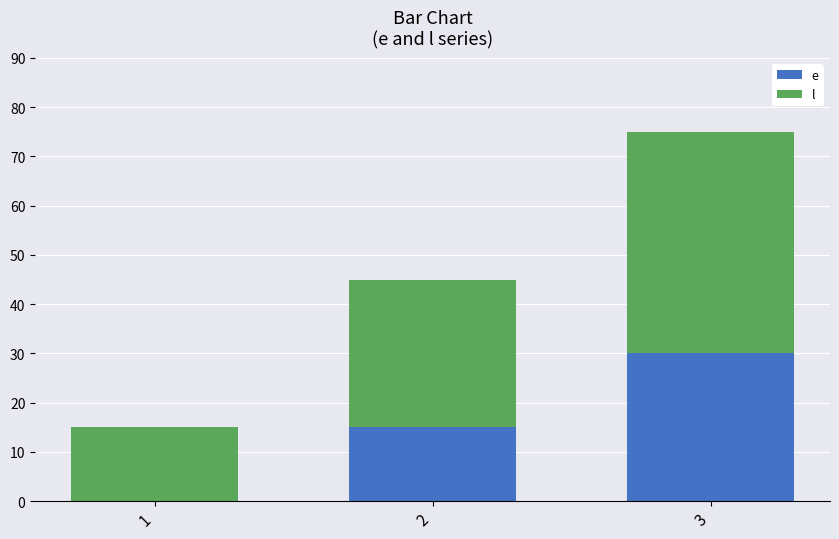

What is the total value across all series at 1?

15